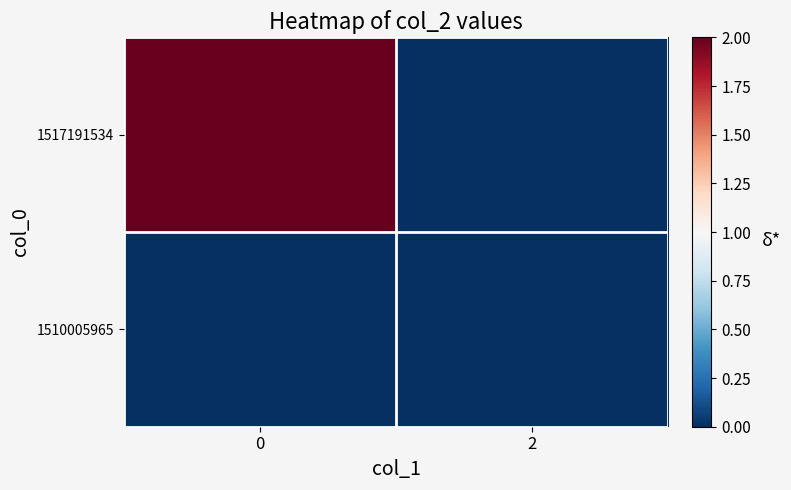

At 2, list the series in order from largest to smallest.

1510005965, 1517191534